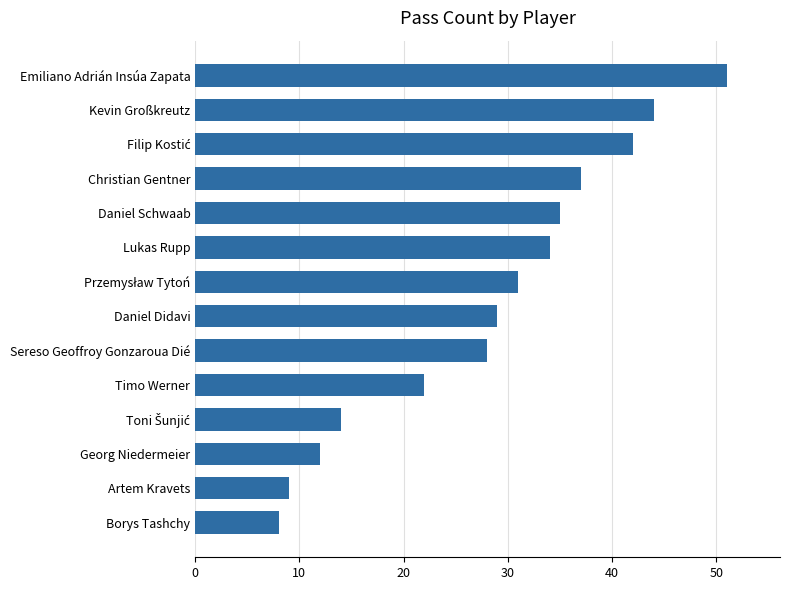

True or false: the data shows 15 at Artem Kravets.

False